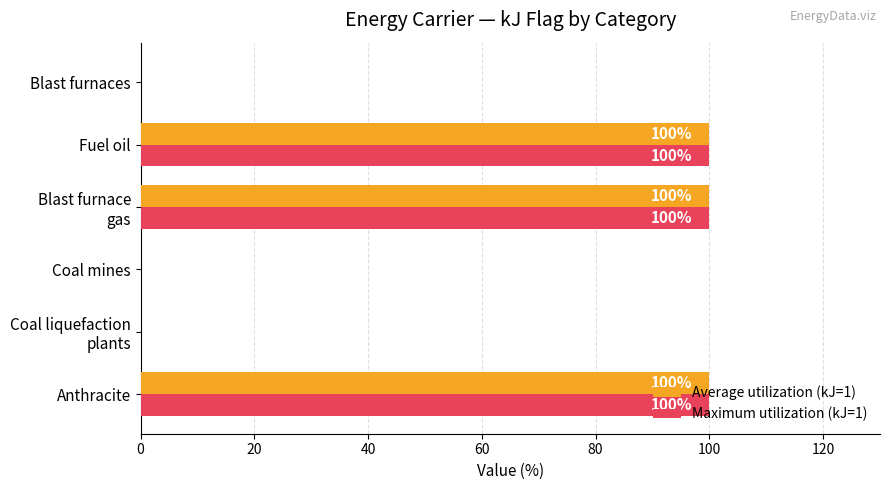

What is the total value across all series at Anthracite?

200